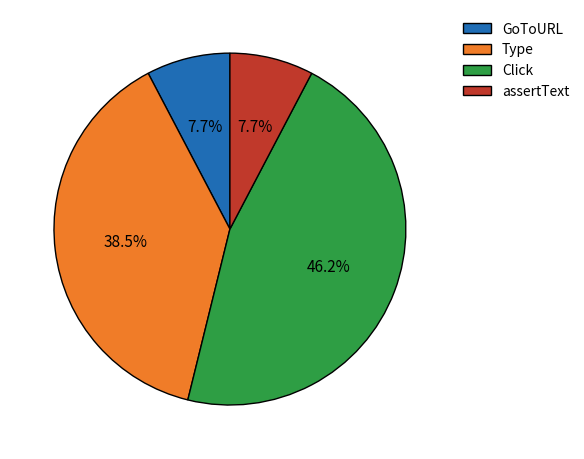

Which has a higher value, Type or assertText?

Type